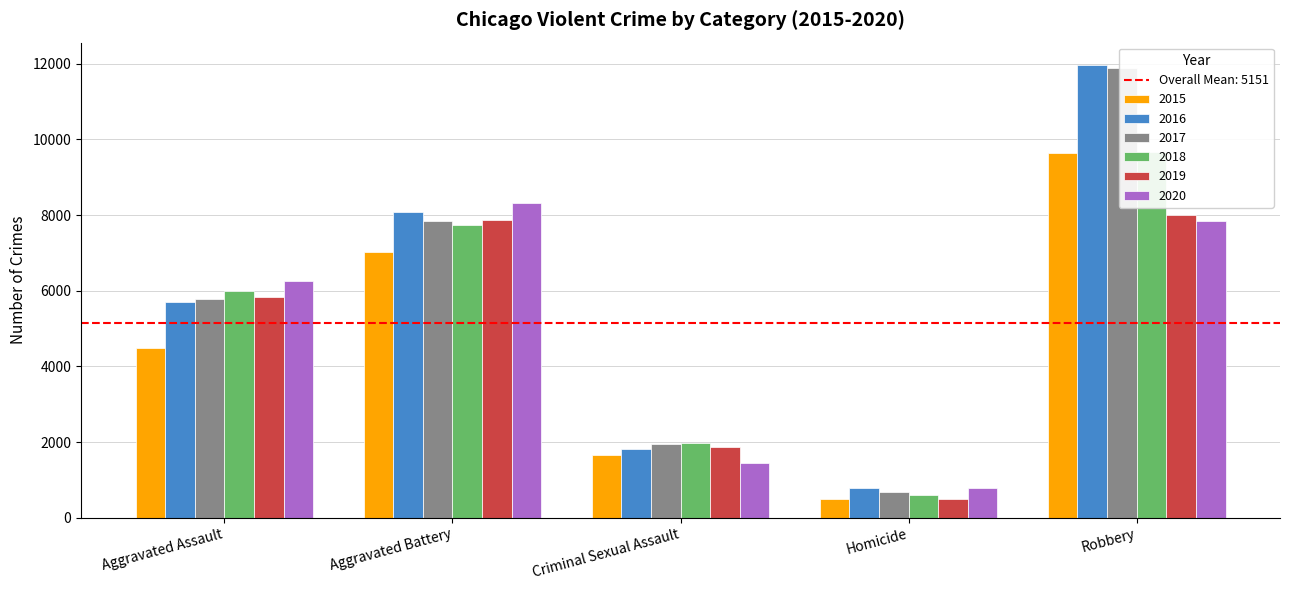

At which category is the sum across all series the highest?

Robbery